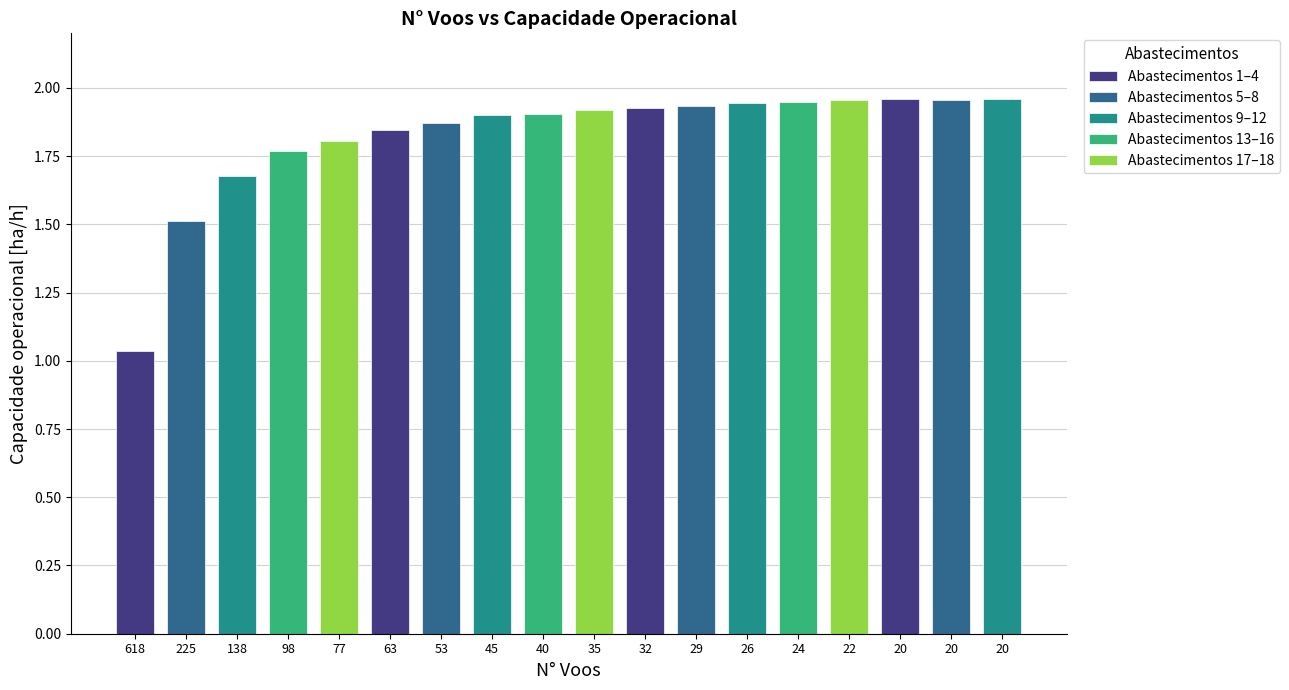

Count the number of categories in the chart.

18